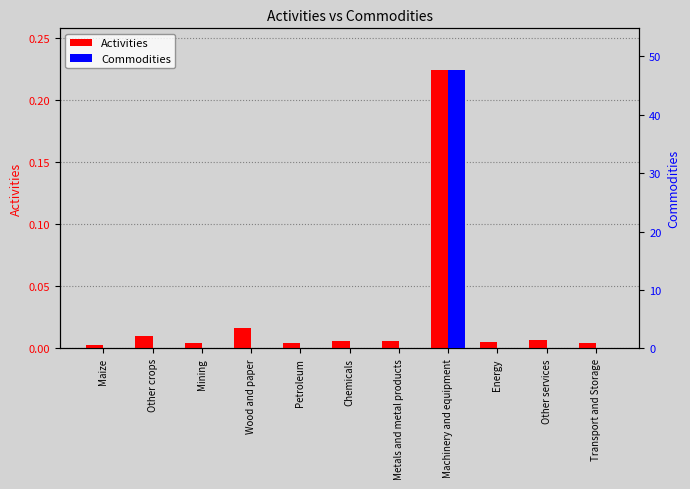

At which category does the chart reach its minimum across all series?

Maize